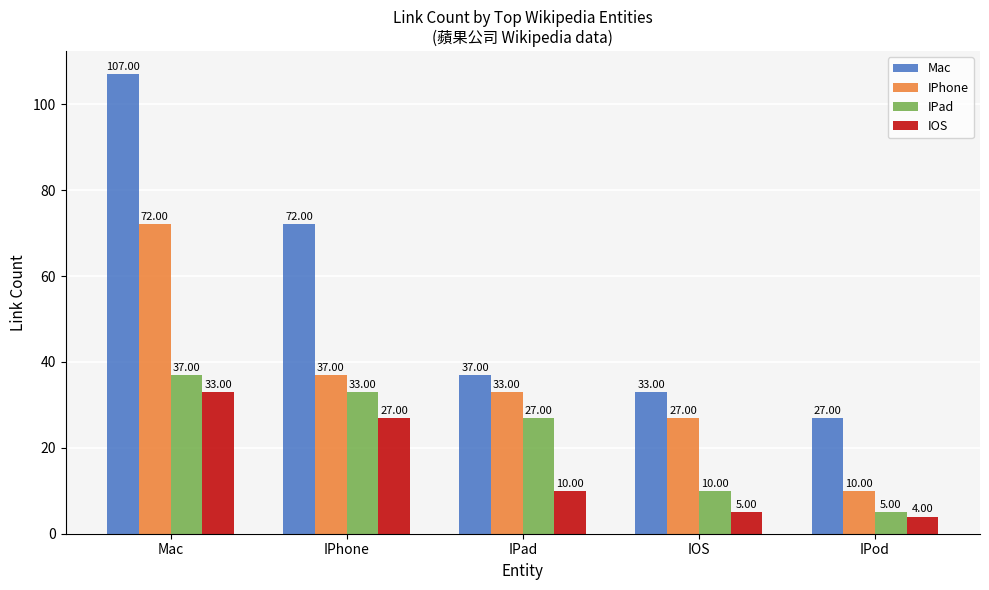

What is the total value across all series at Mac?

249